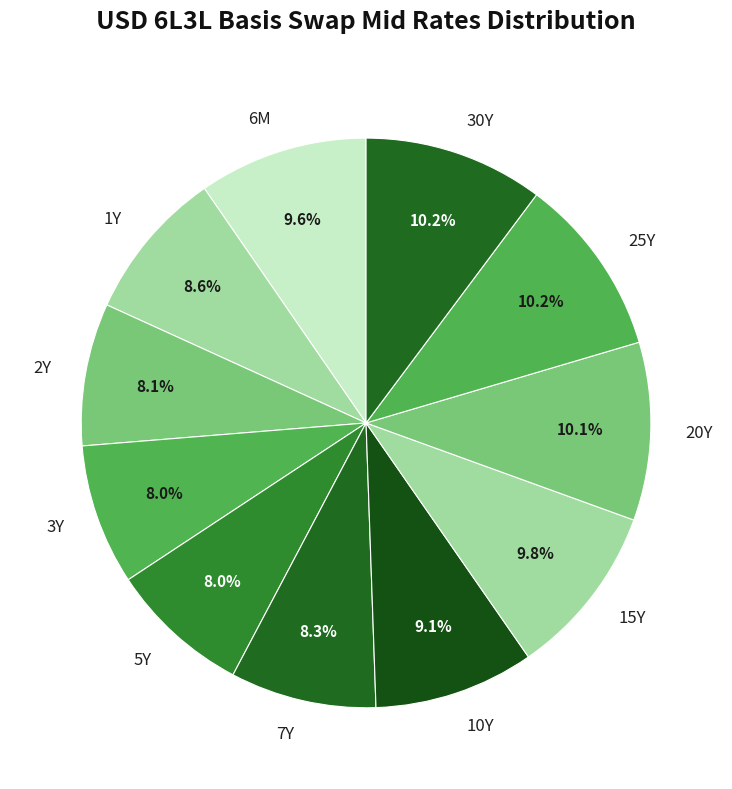

To the nearest percent, what percentage of the pie is 5Y?

8%